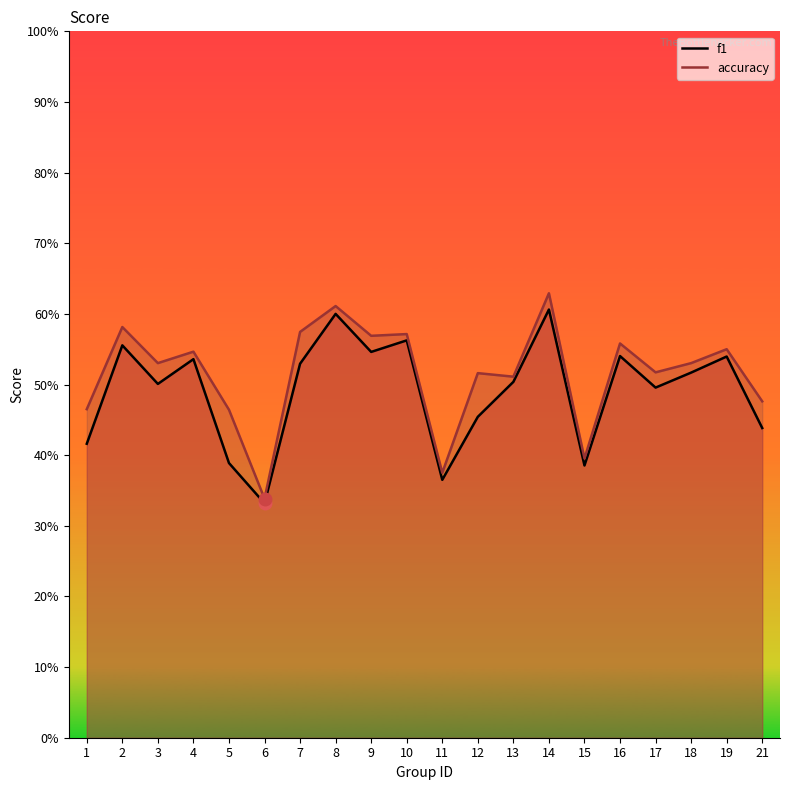

At 17, list the series in order from smallest to largest.

f1, accuracy